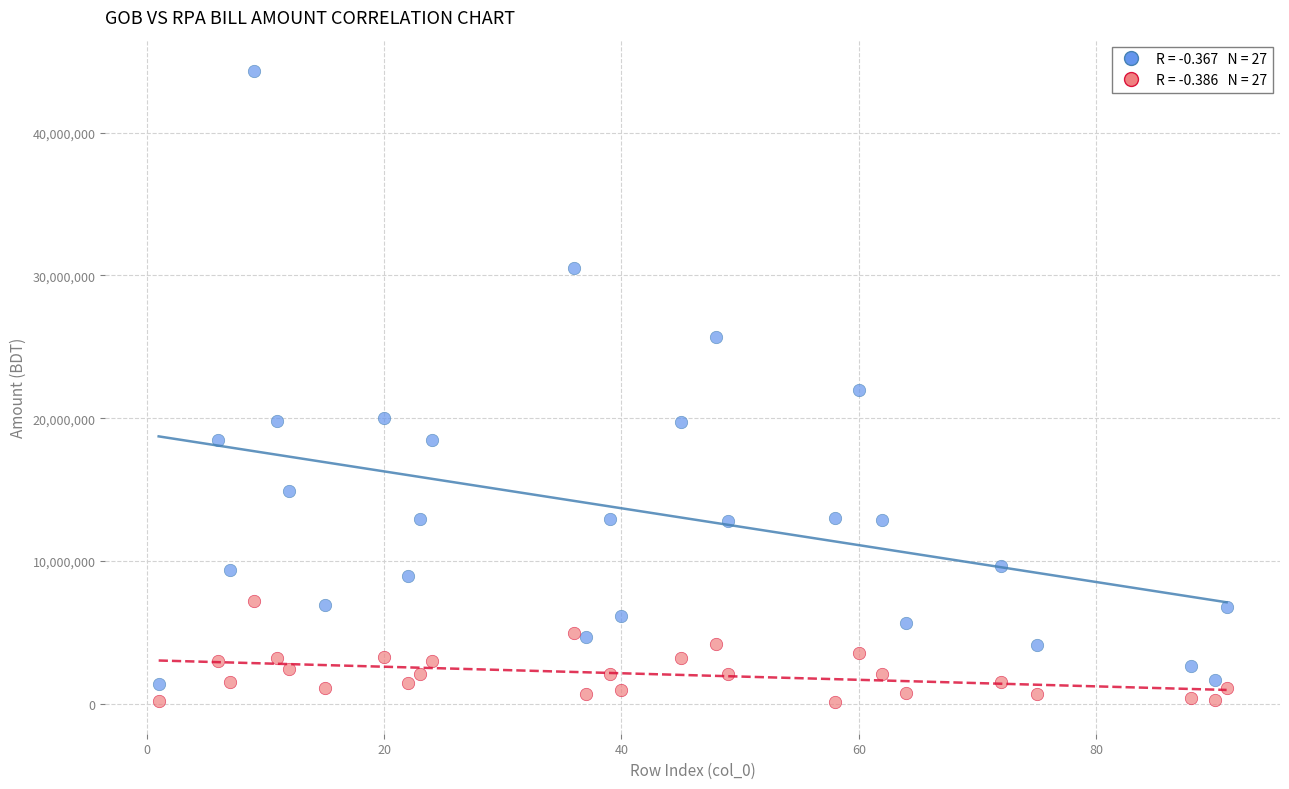

Across all data points, what is the range of X values (max minus min)?

90.0